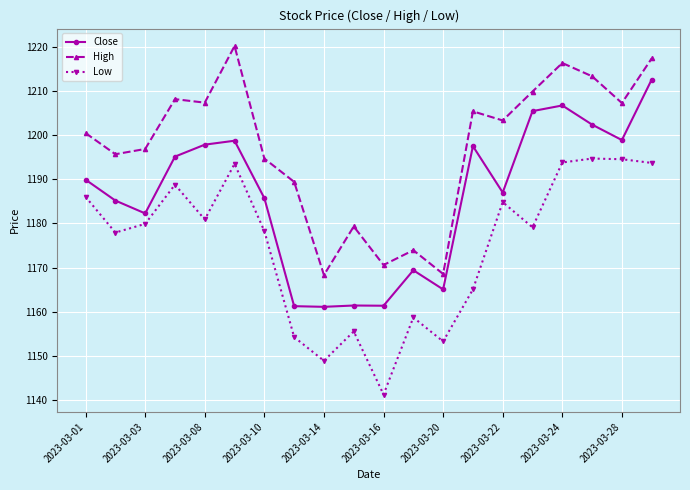

What is the maximum value for Close?

1212.6